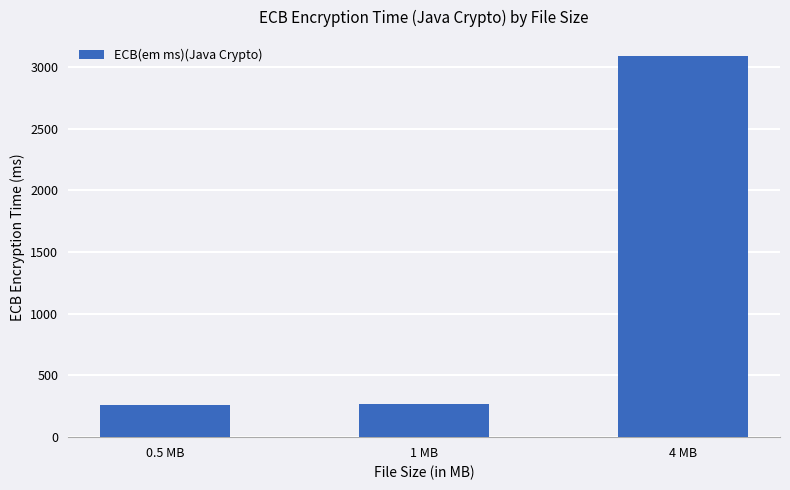

What is the smallest value displayed?

264